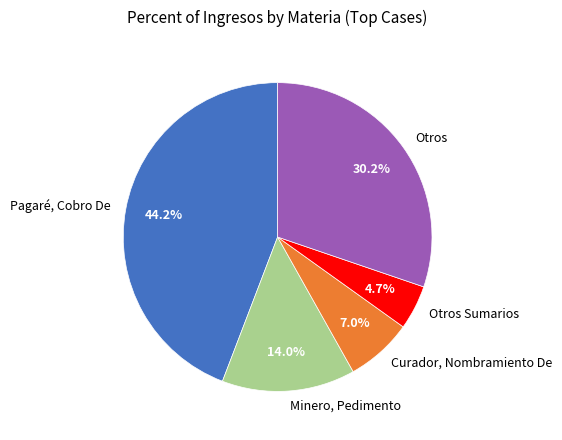

Combined, do Otros Sumarios and Otros account for over 50%?

No